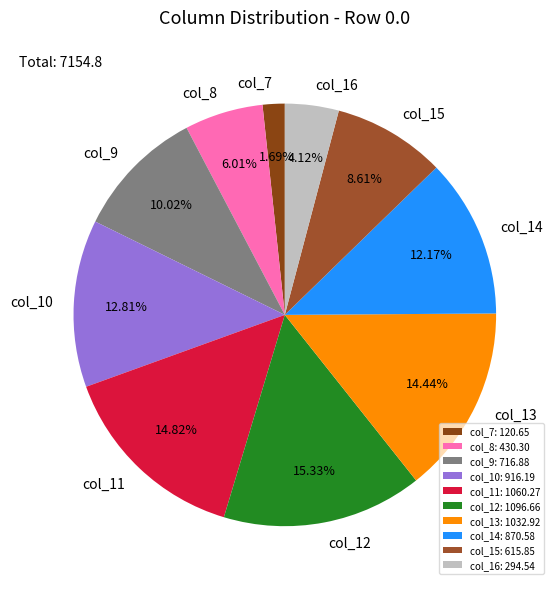

To the nearest percent, what is the average slice percentage?

10%